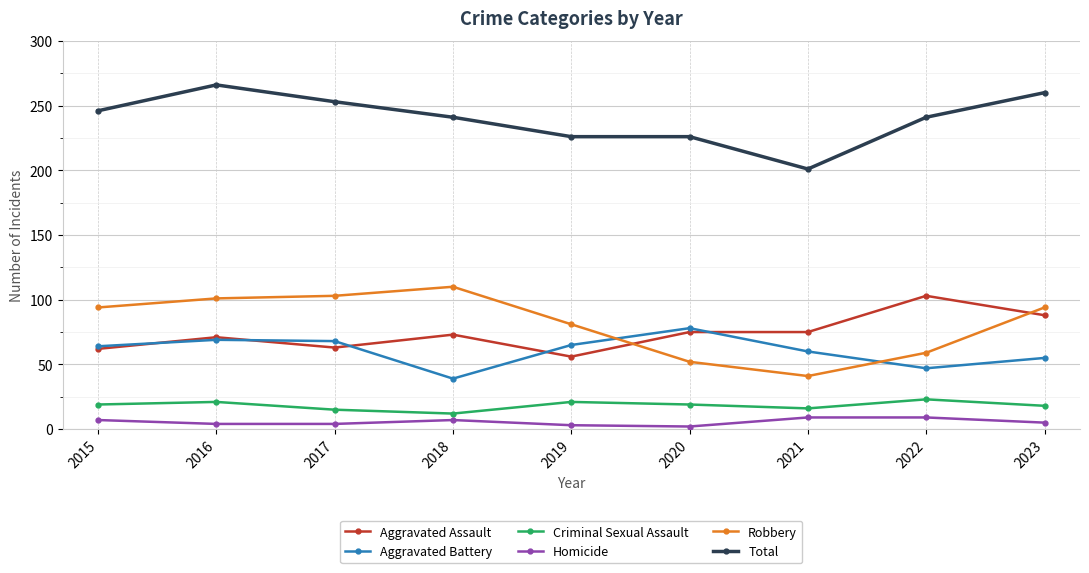

True or false: Aggravated Assault and Homicide cross at least once.

False